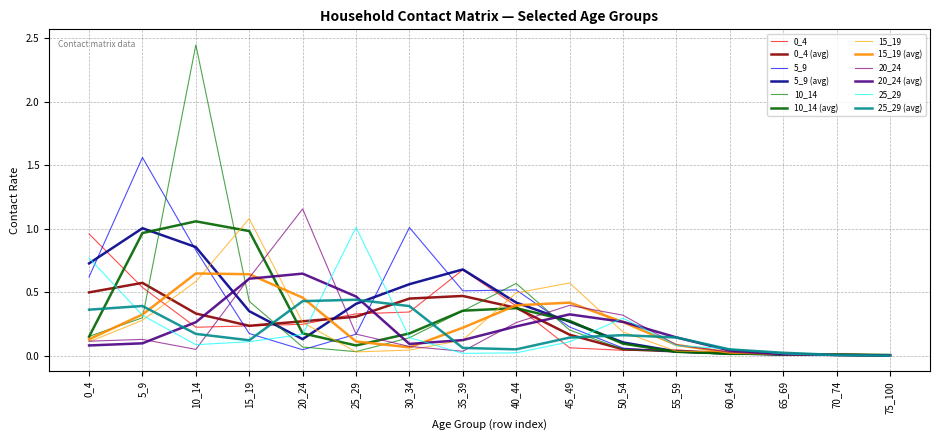

At which category is the sum across all series the highest?

10_14